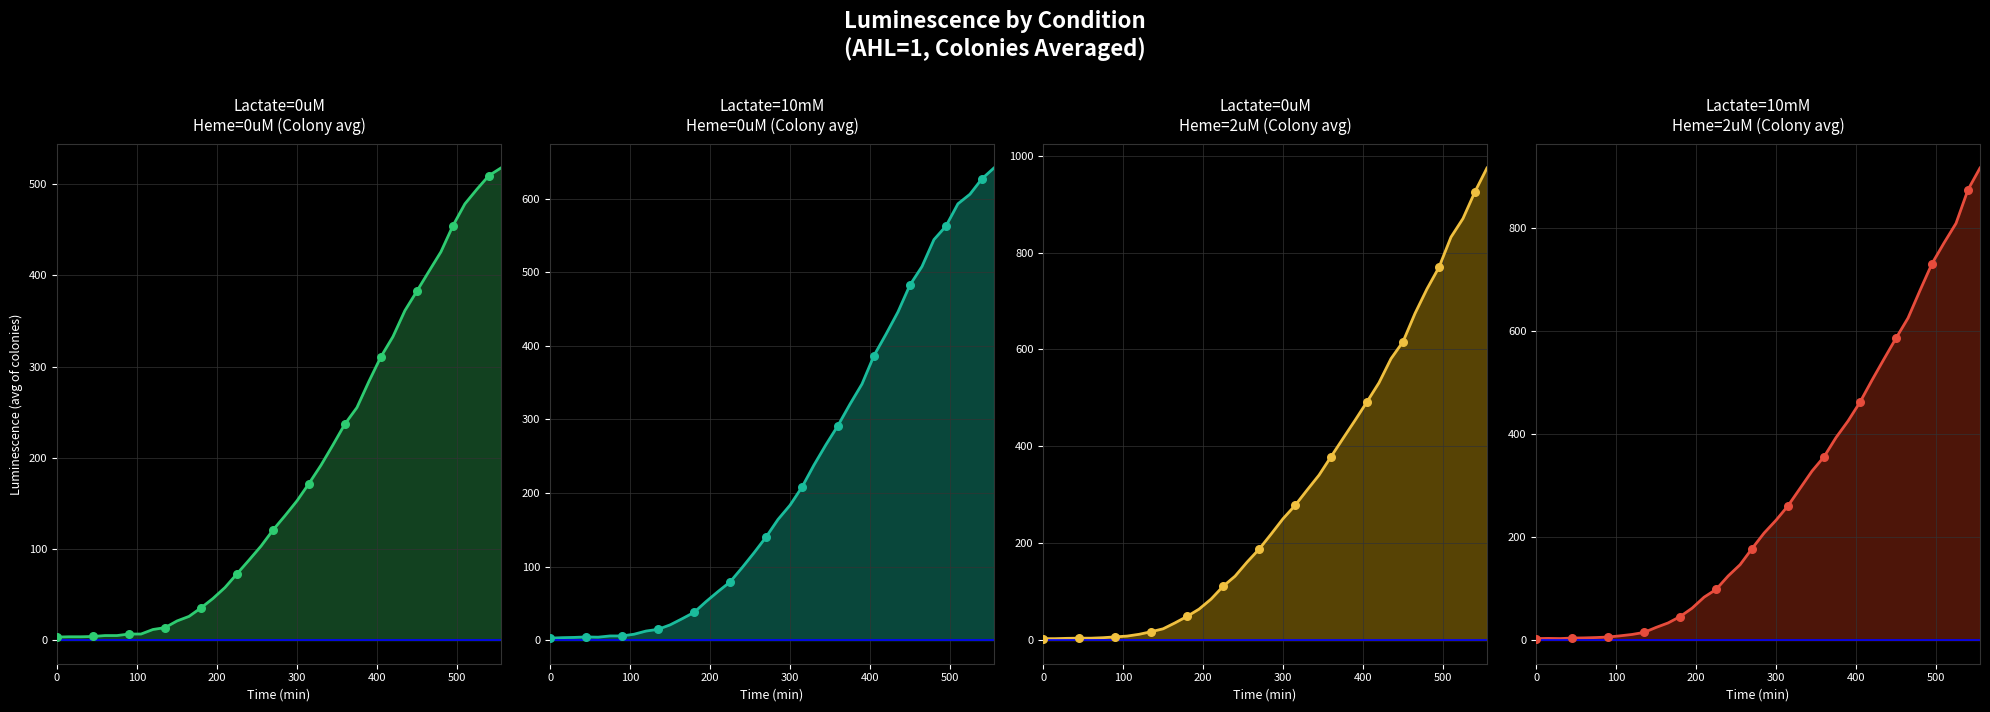

Is the value of Lactate=10mM, Heme=0uM (Colony avg) at 27 greater than the value of Lactate=0uM, Heme=0uM (Colony avg) at 7?

Yes